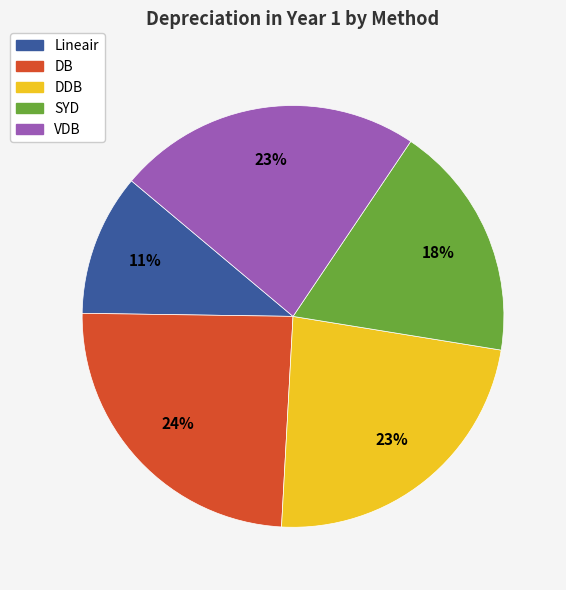

The DDB slice represents 23% of the pie. True or false?

True